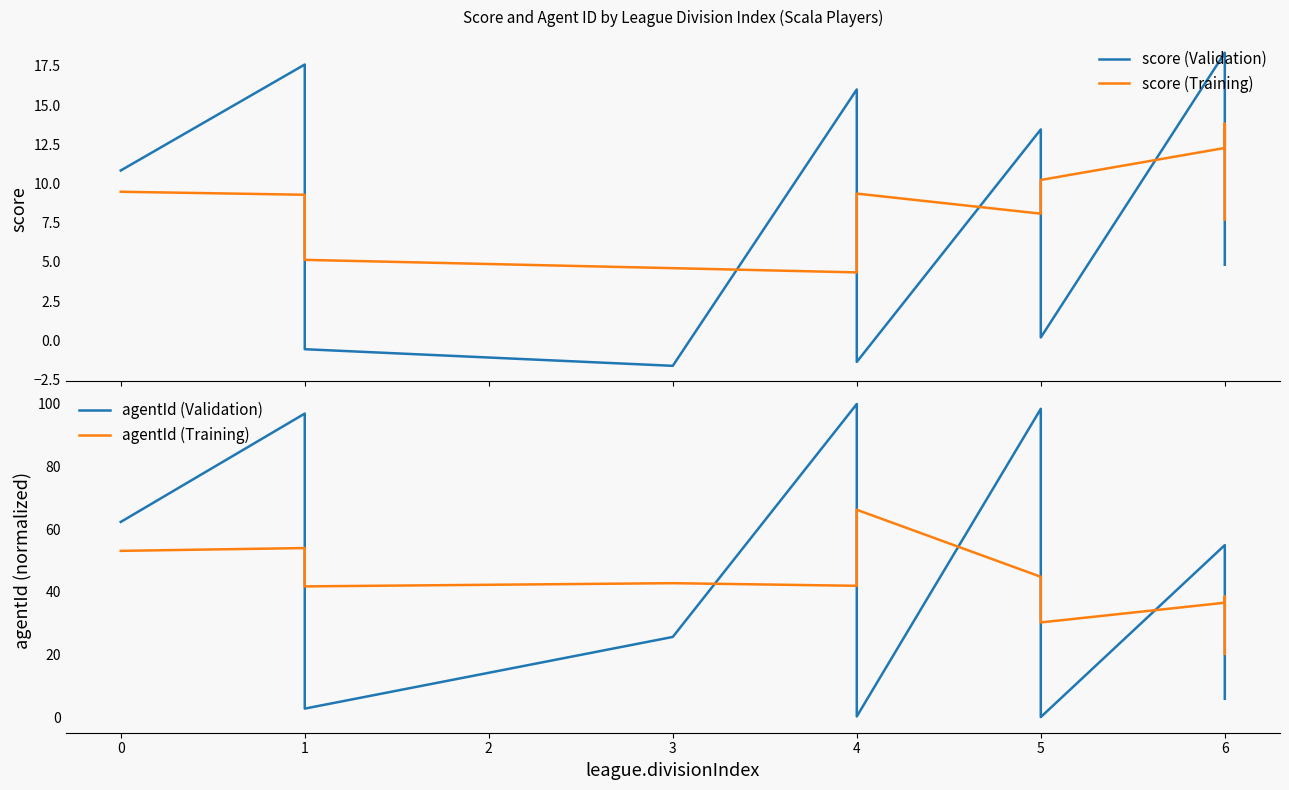

How many series are shown in this chart?

4